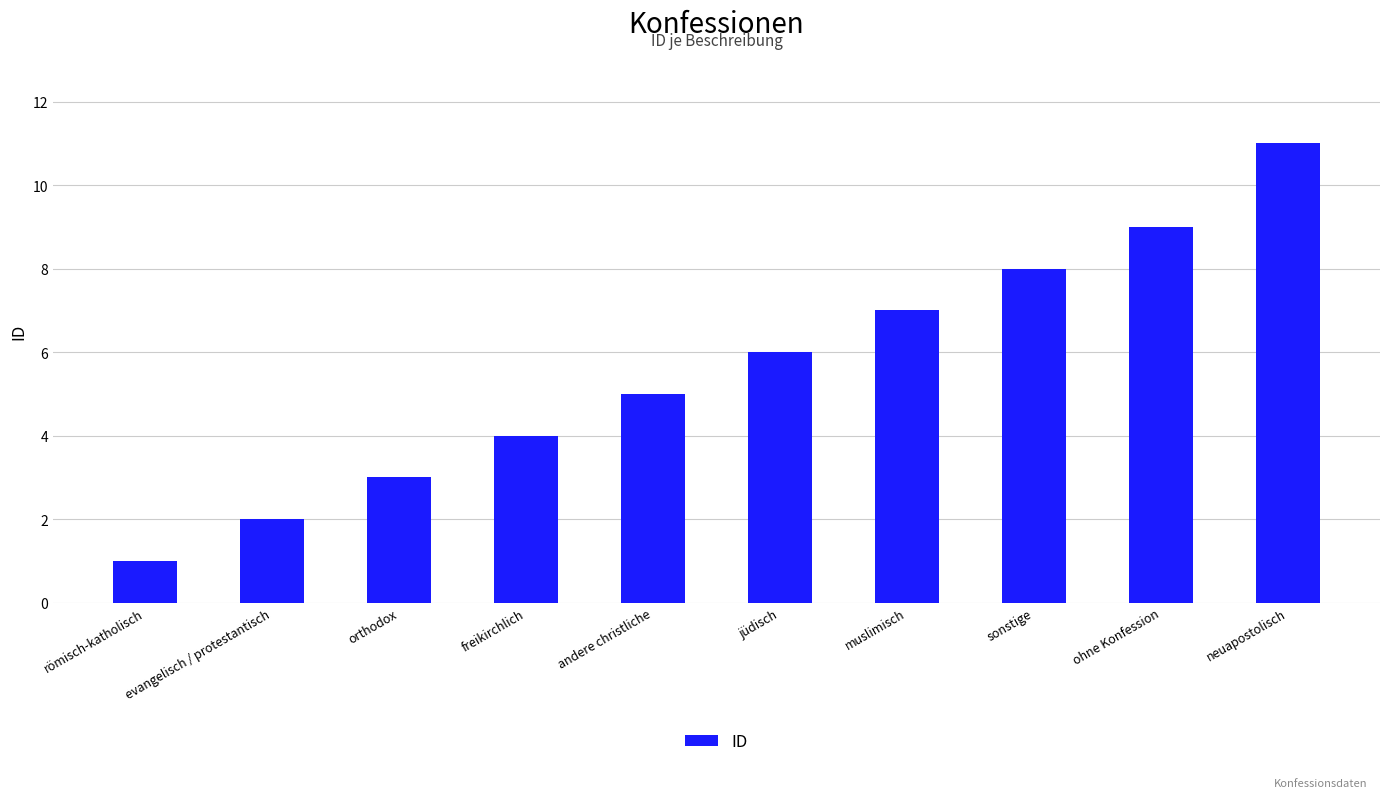

The chart shows a value of 1 at evangelisch / protestantisch. True or false?

False